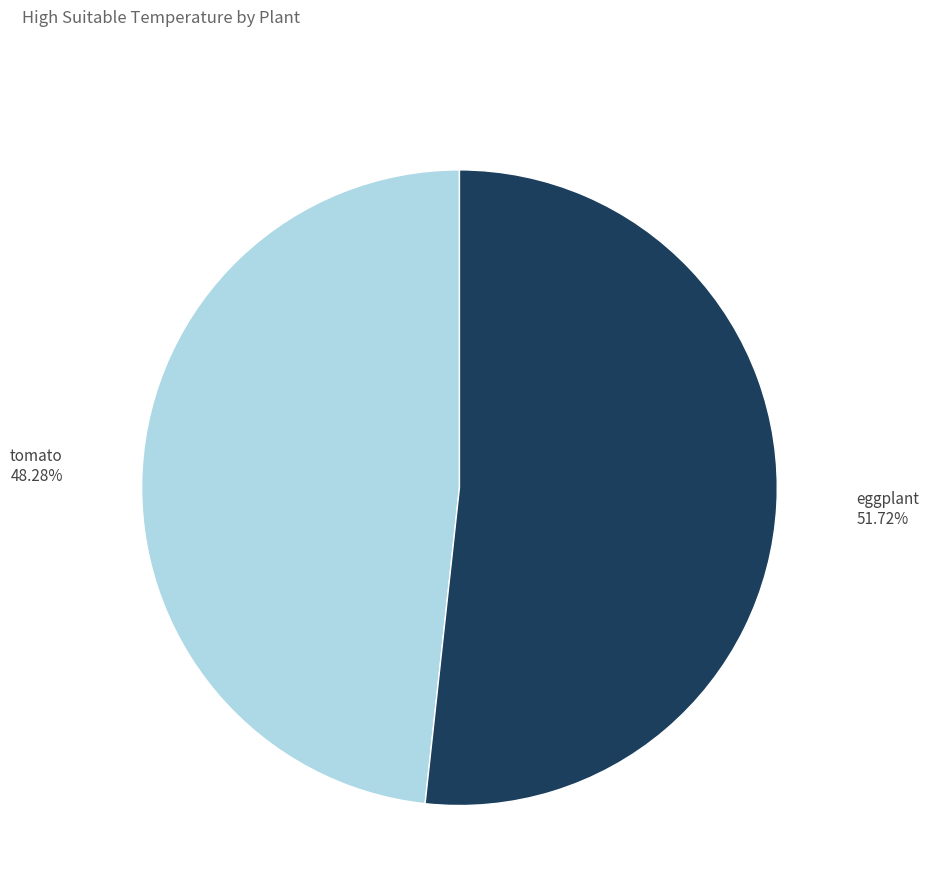

What percentage is NOT represented by tomato?

51.7%